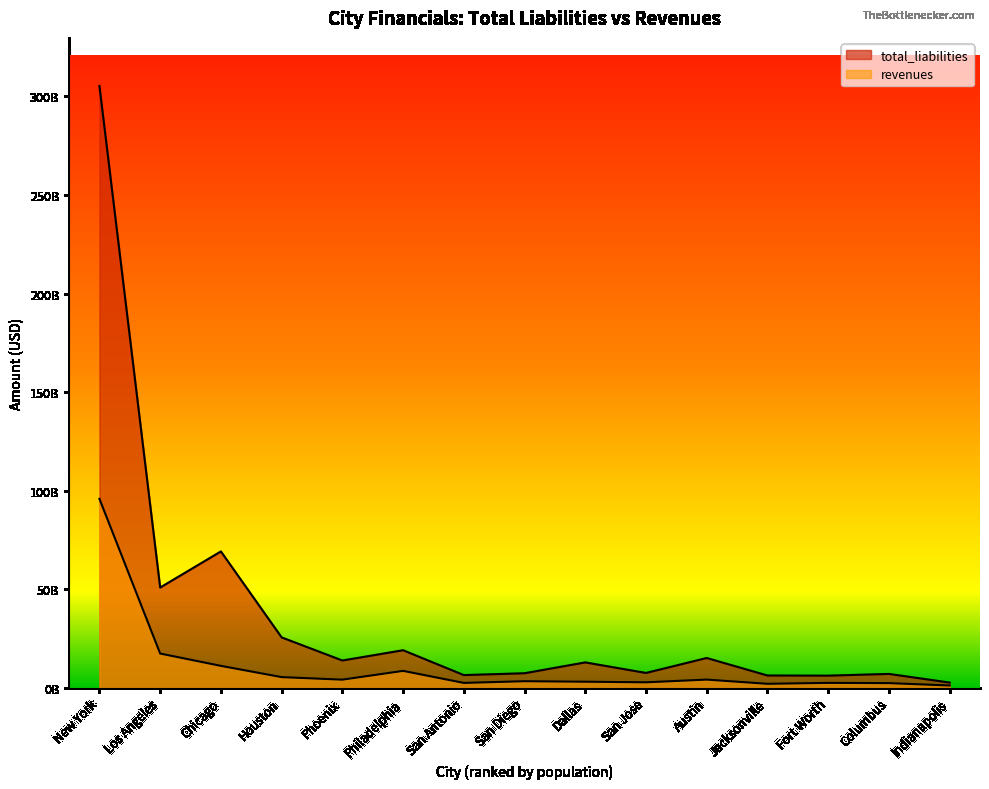

At which category does revenues reach its first local valley?

Phoenix